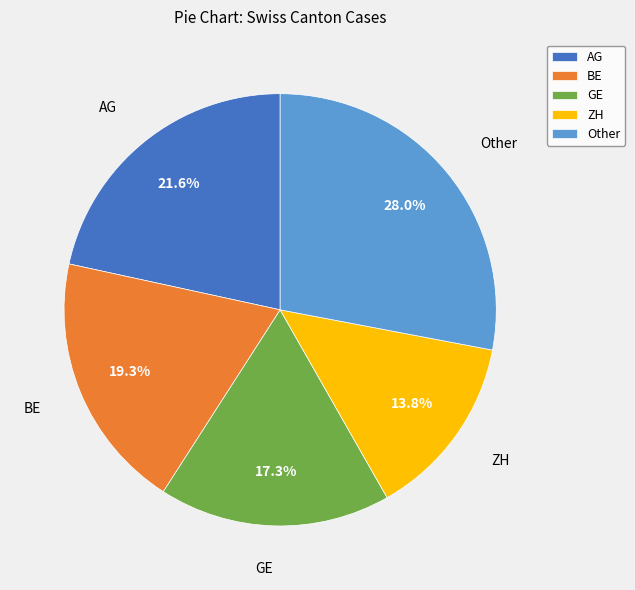

Approximately how many times larger is the value at AG compared to BE?

1.1